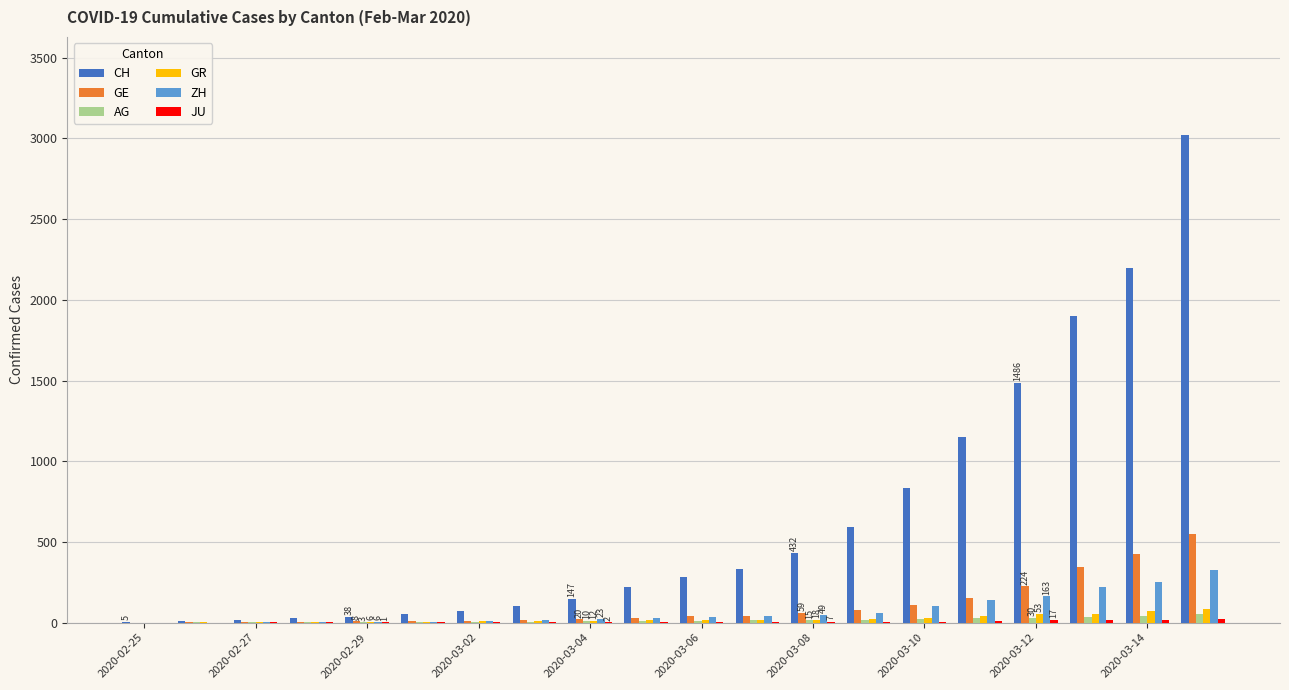

Which series has the largest total across all categories?

CH